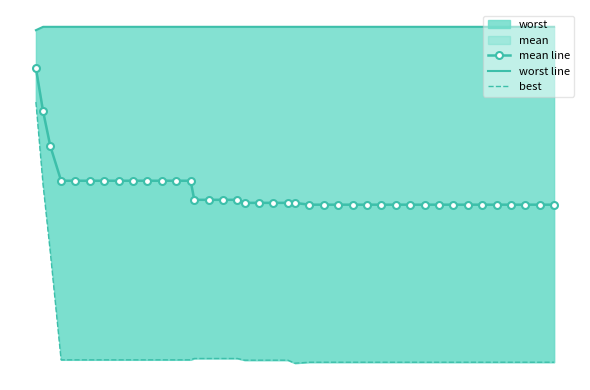

What is the total value across all series at 35?

6.0